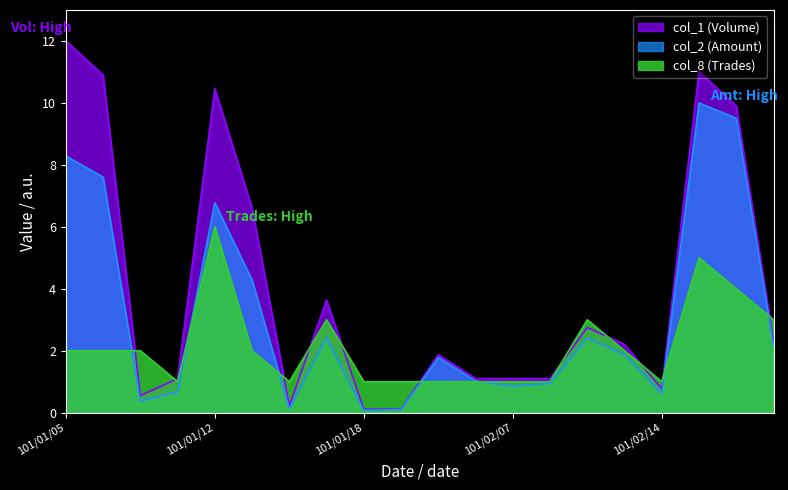

Where do col_8 (Trades) and col_1 (Volume) first cross each other?

101/01/06 and 101/01/10